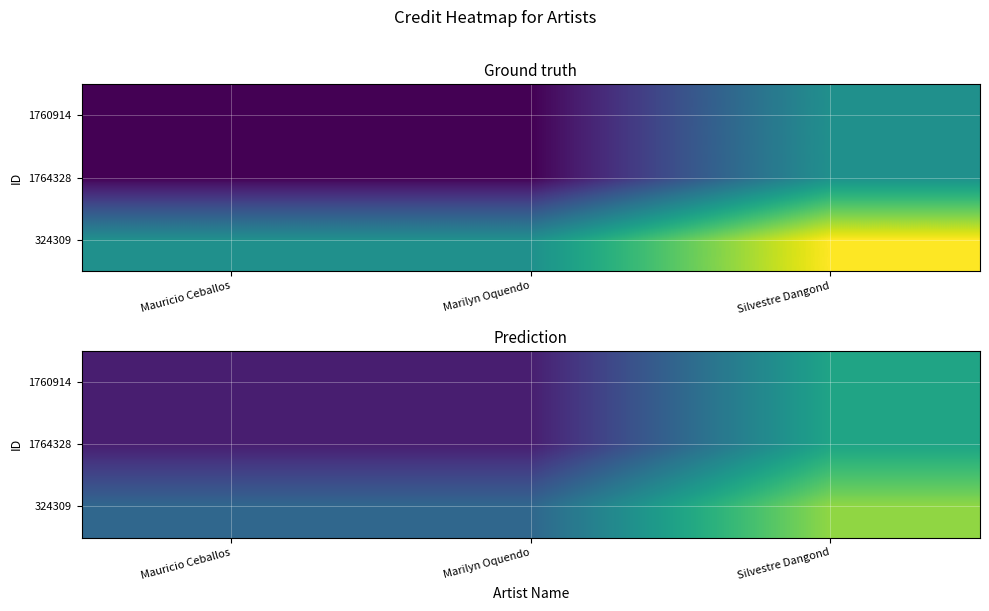

Which has a higher value, Mauricio Ceballos or Silvestre Dangond?

Silvestre Dangond